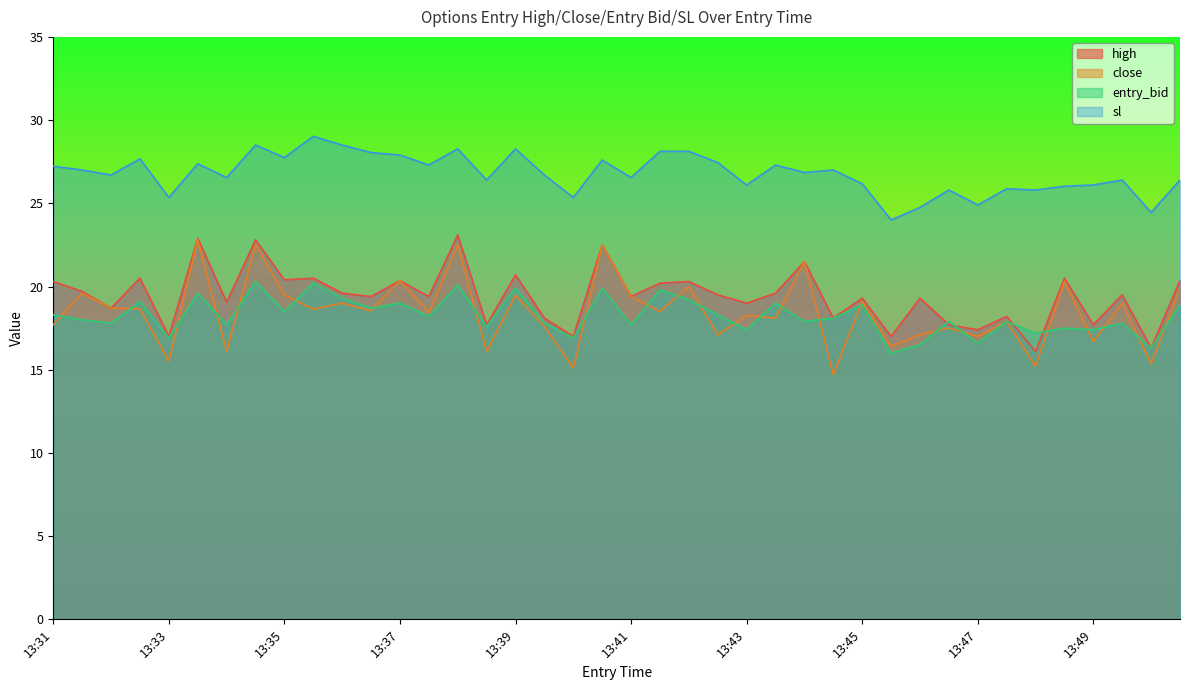

How many data points in close are less than 18?

16